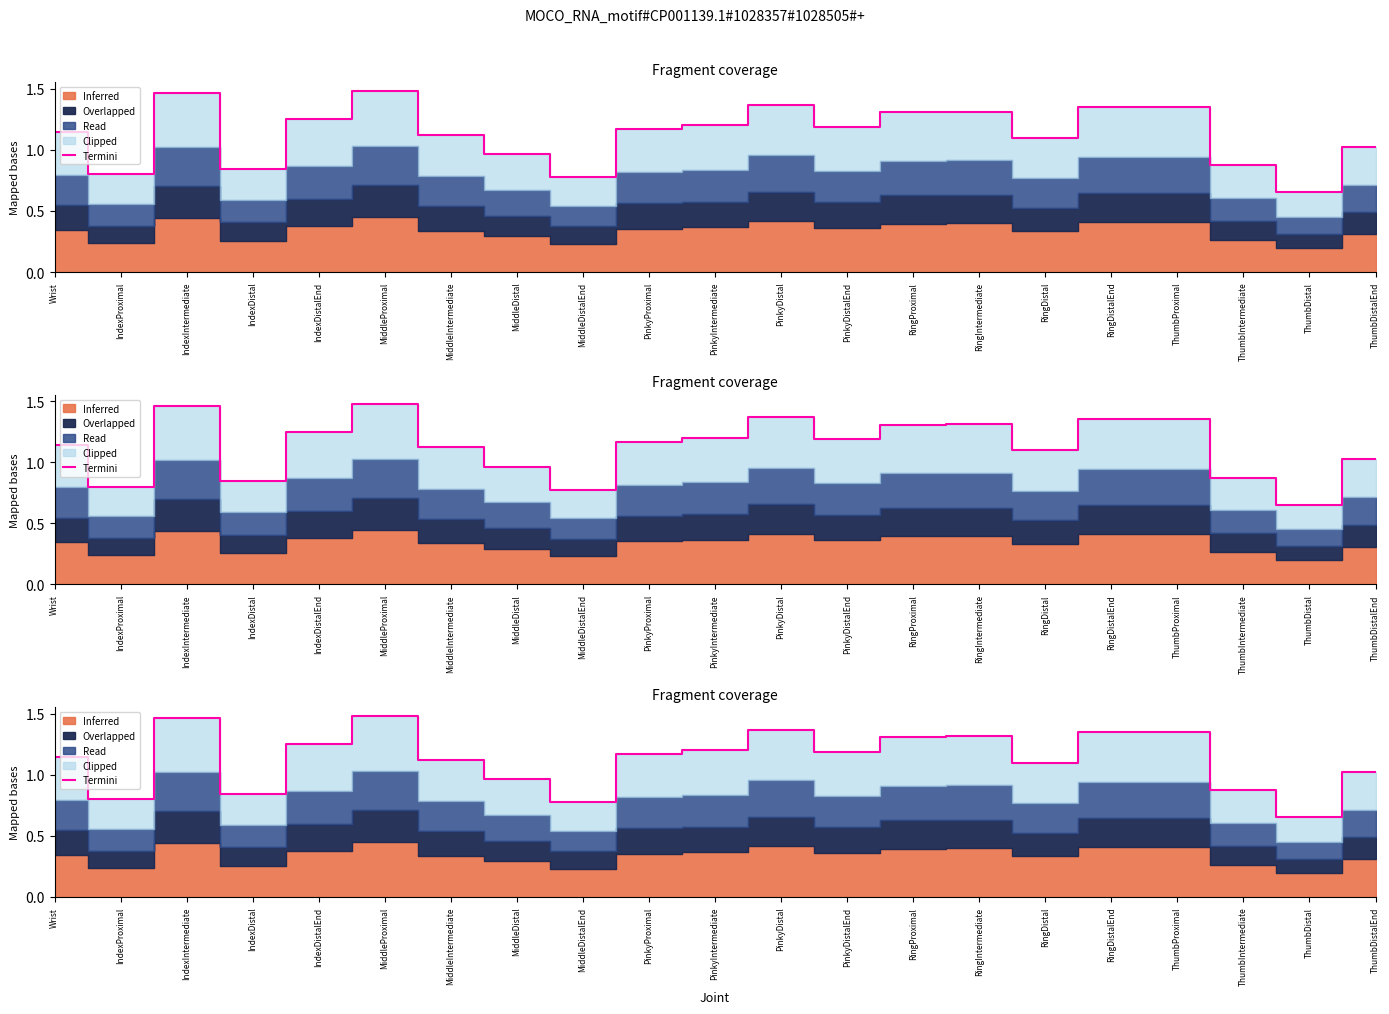

Does the chart have visible grid lines?

No